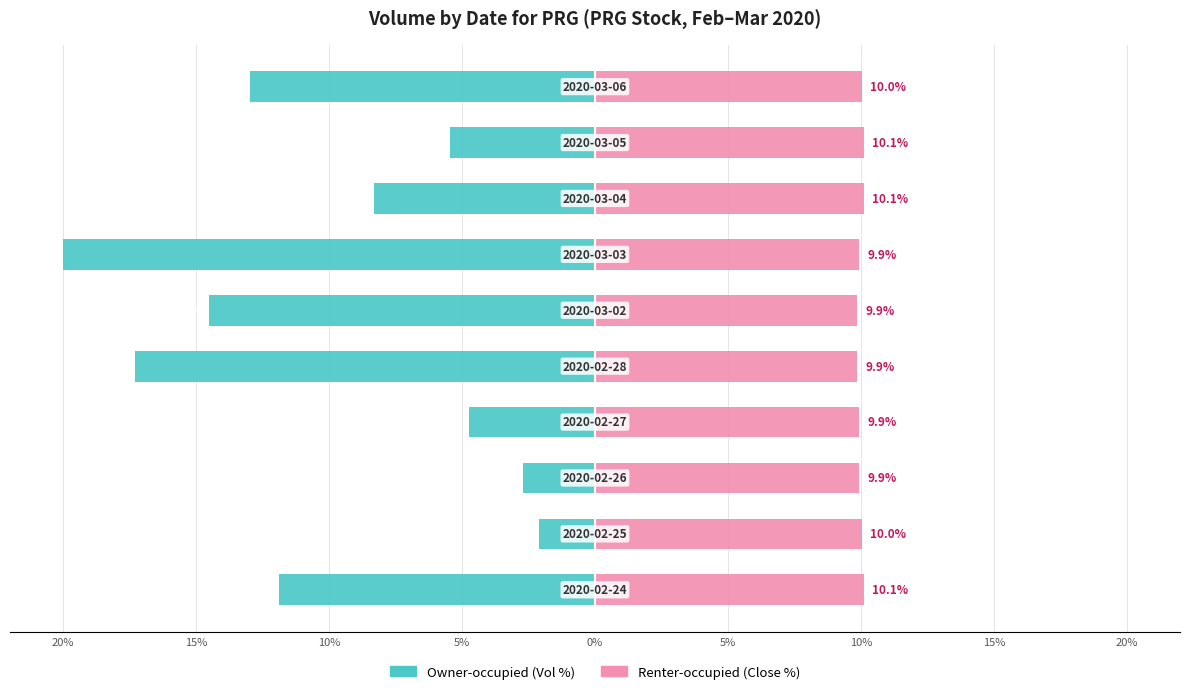

How many bars are there in total?

20